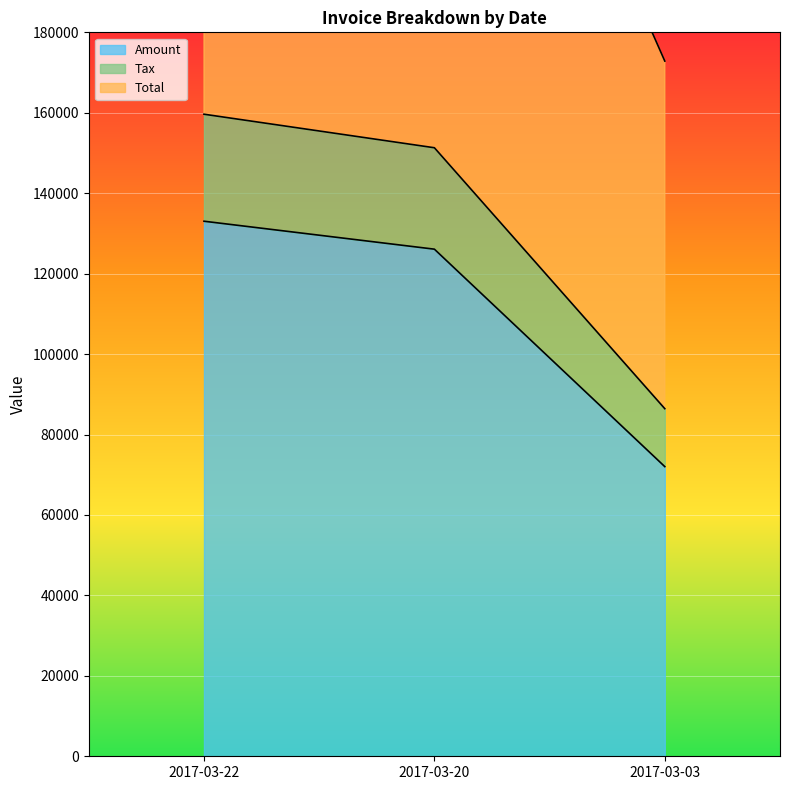

List the labels in order of Total value, smallest first.

2017-03-03, 2017-03-20, 2017-03-22